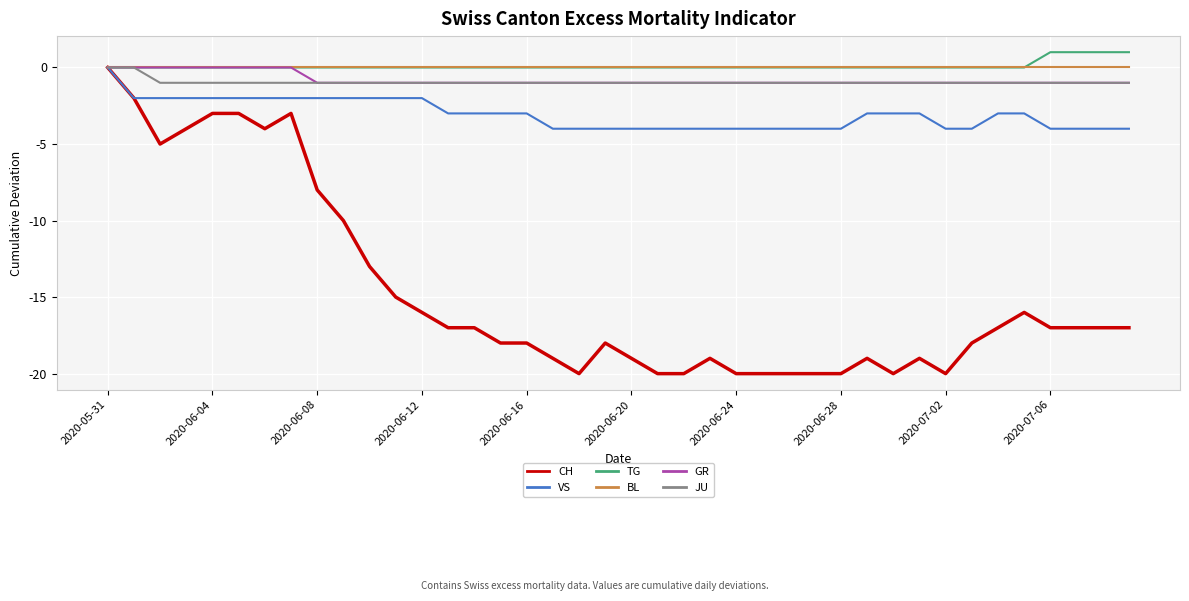

Which series has the widest spread of values?

CH